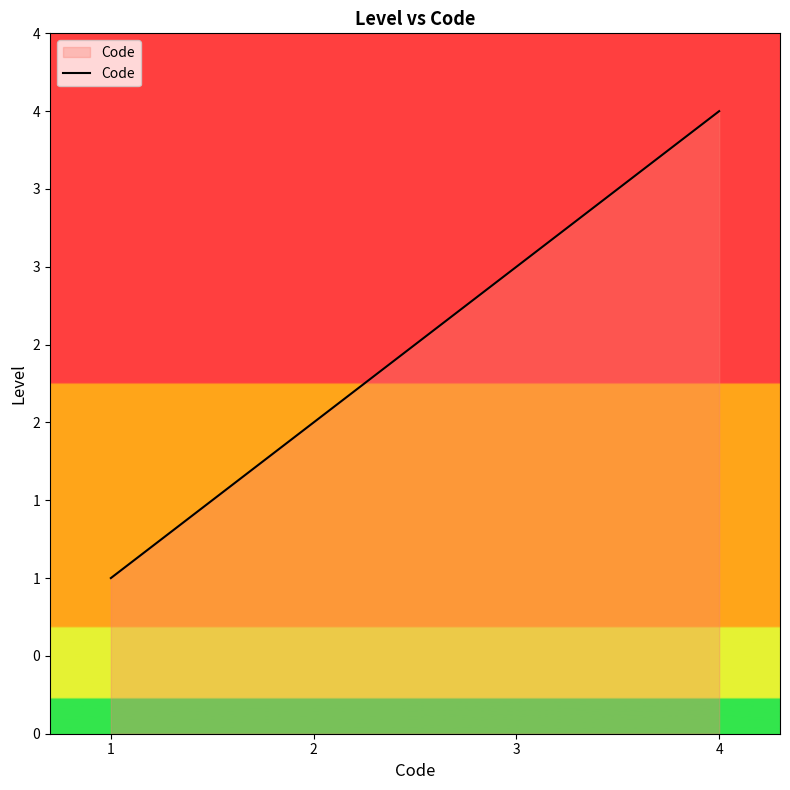

What is the difference between the values at 3 and 4?

1